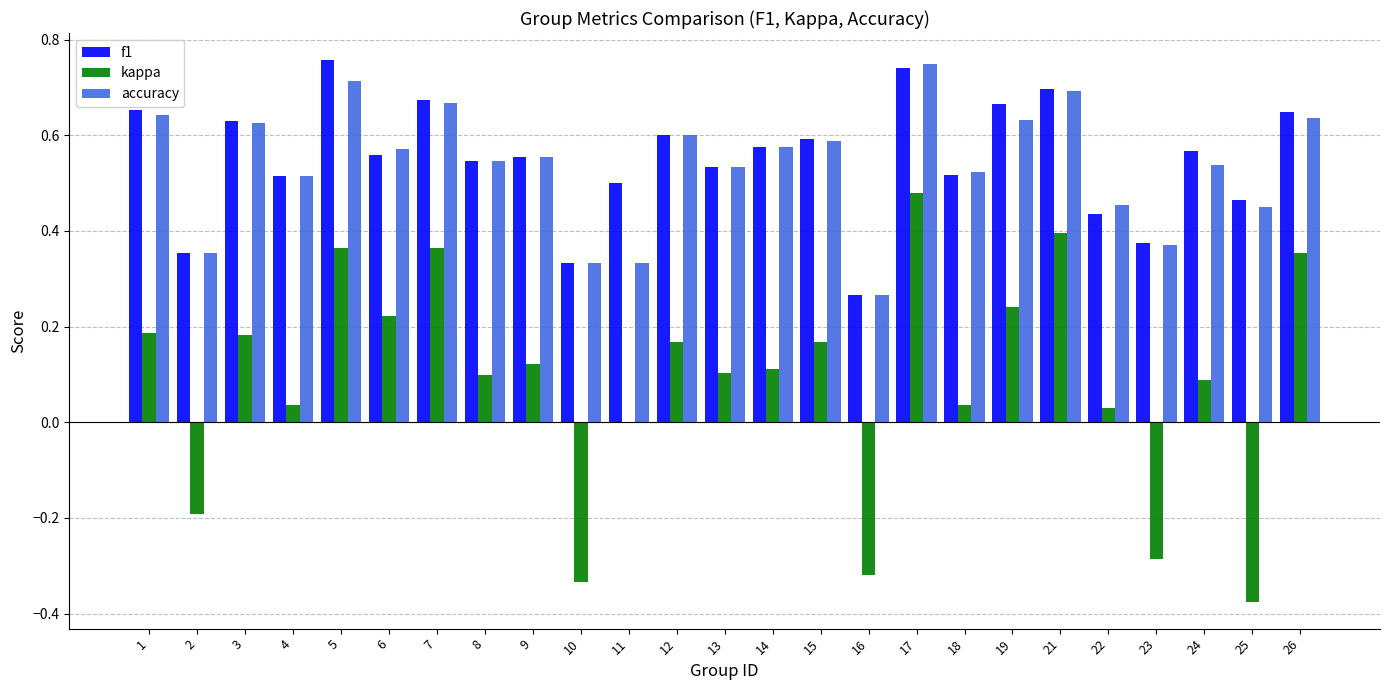

How many groups of bars are there?

25